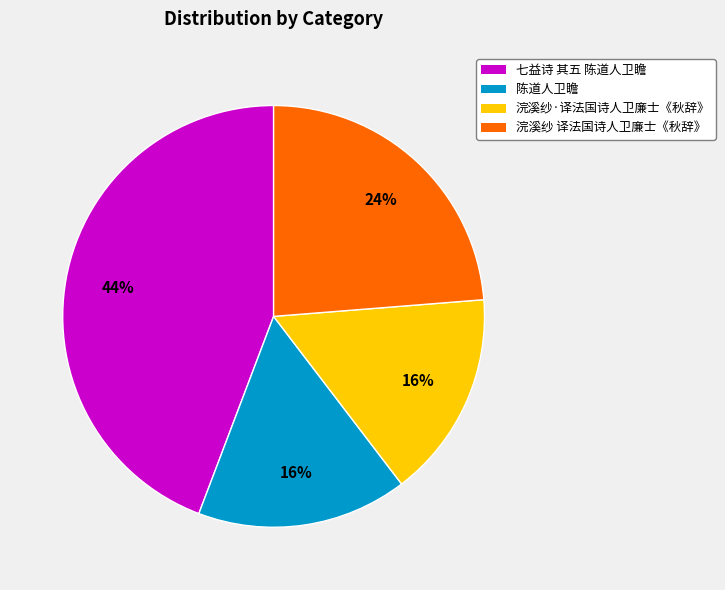

To the nearest percent, what is the difference between the largest and smallest slice percentages?

28%